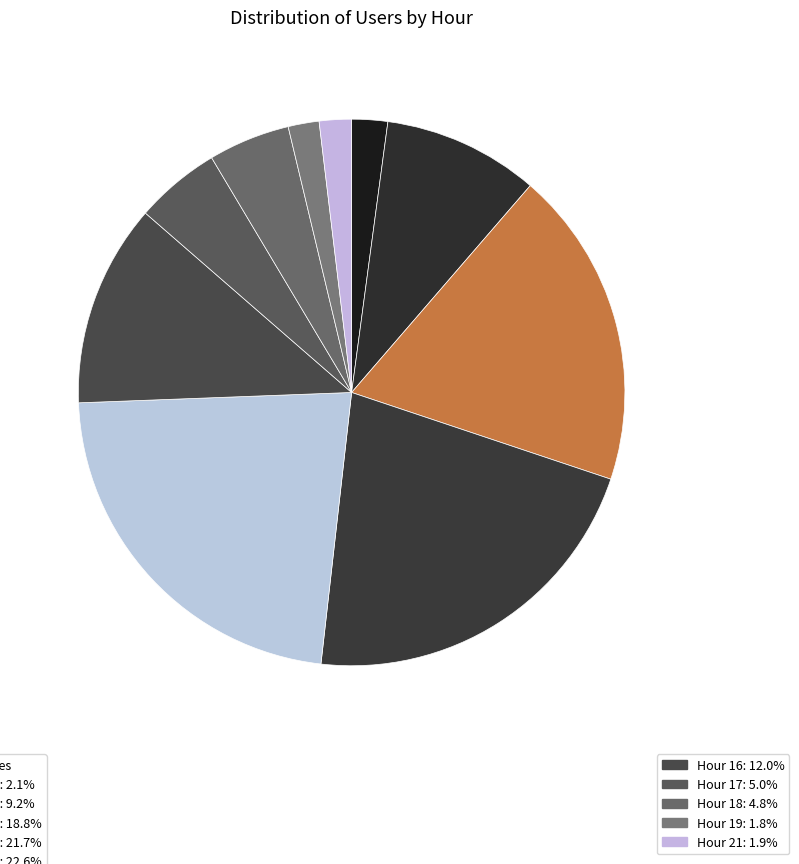

How many slices are in this pie chart?

10